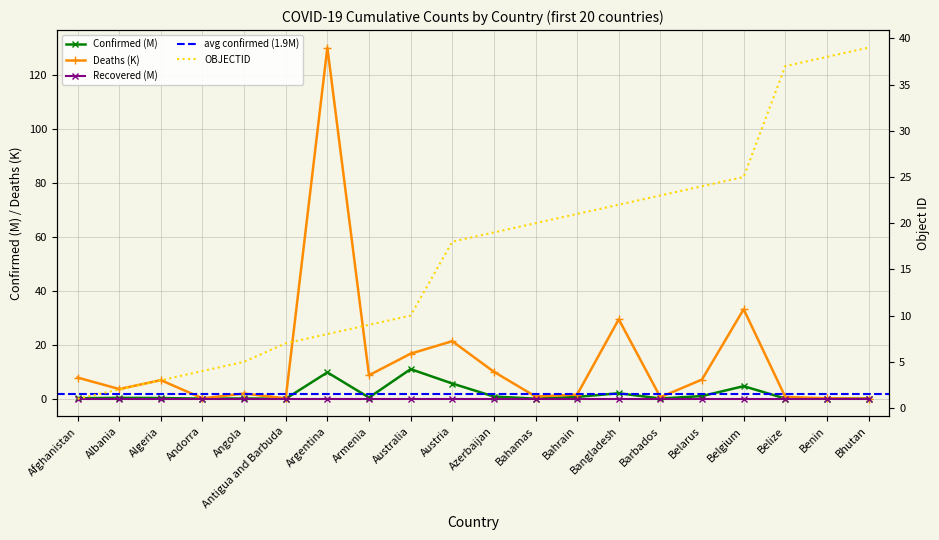

At which category does Deaths reach its first local valley?

Albania